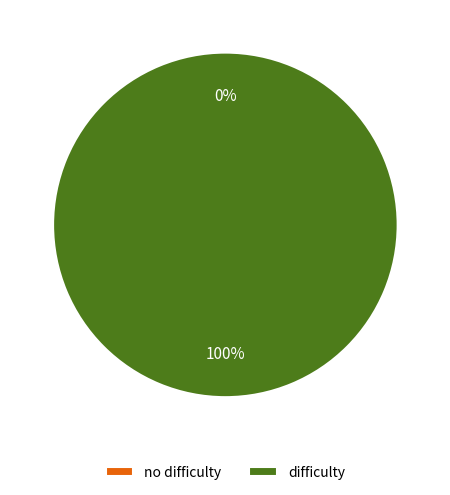

Count the number of slices in the pie.

2